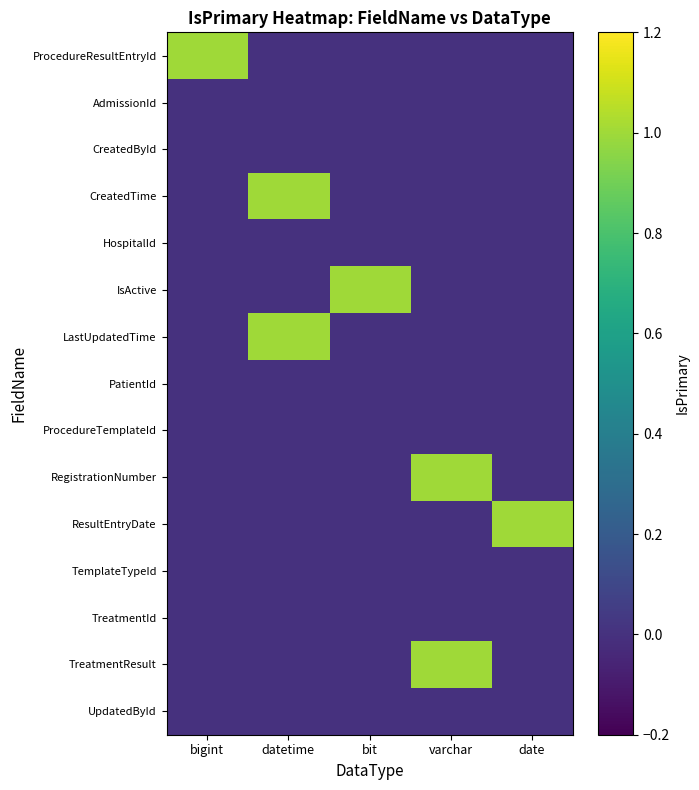

Reading left to right, transcribe all the data shown in this chart.

ProcedureResultEntryId: bigint=1	datetime=0	bit=0	varchar=0	date=0
AdmissionId: bigint=0	datetime=0	bit=0	varchar=0	date=0
CreatedById: bigint=0	datetime=0	bit=0	varchar=0	date=0
CreatedTime: bigint=0	datetime=1	bit=0	varchar=0	date=0
HospitalId: bigint=0	datetime=0	bit=0	varchar=0	date=0
IsActive: bigint=0	datetime=0	bit=1	varchar=0	date=0
LastUpdatedTime: bigint=0	datetime=1	bit=0	varchar=0	date=0
PatientId: bigint=0	datetime=0	bit=0	varchar=0	date=0
ProcedureTemplateId: bigint=0	datetime=0	bit=0	varchar=0	date=0
RegistrationNumber: bigint=0	datetime=0	bit=0	varchar=1	date=0
ResultEntryDate: bigint=0	datetime=0	bit=0	varchar=0	date=1
TemplateTypeId: bigint=0	datetime=0	bit=0	varchar=0	date=0
TreatmentId: bigint=0	datetime=0	bit=0	varchar=0	date=0
TreatmentResult: bigint=0	datetime=0	bit=0	varchar=1	date=0
UpdatedById: bigint=0	datetime=0	bit=0	varchar=0	date=0